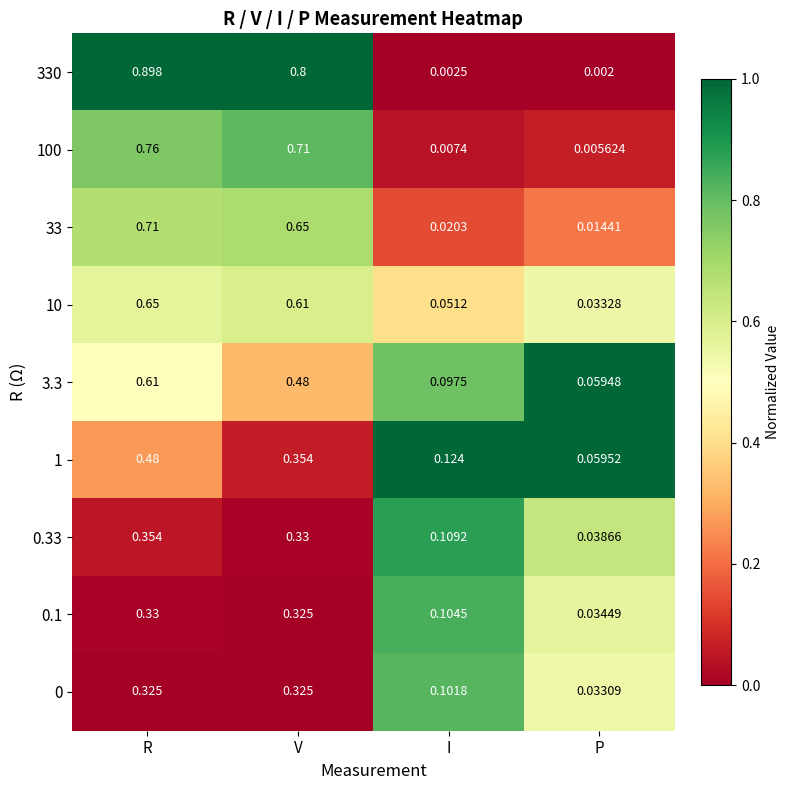

Where is 33 nearest to the value 0?

P